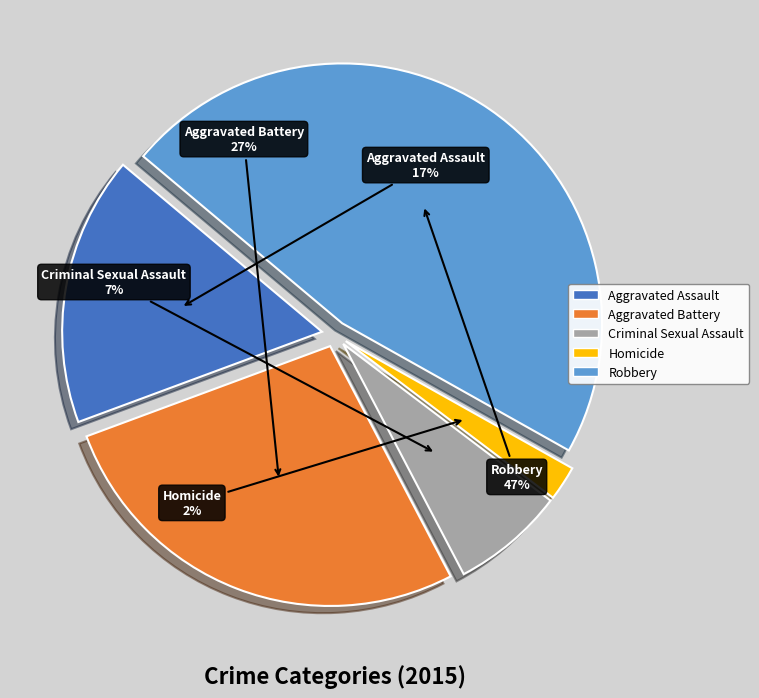

To the nearest percent, what is the difference between the Robbery and Aggravated Battery slice percentages?

20%